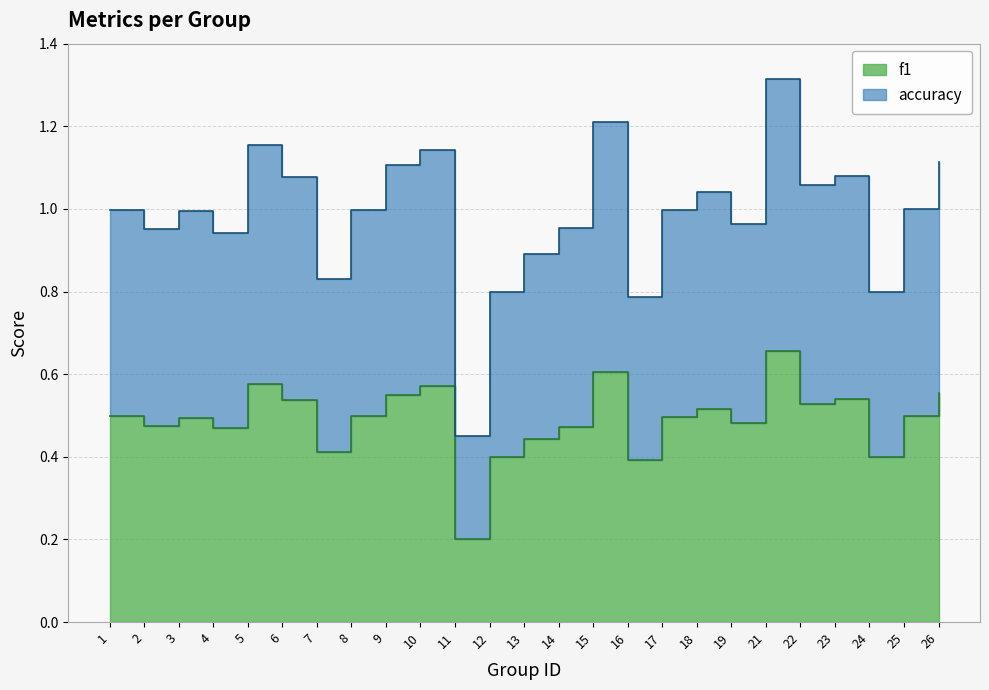

Rank the categories by accuracy value from lowest to highest.

11, 16, 12, 24, 7, 13, 4, 2, 14, 19, 3, 17, 1, 8, 25, 18, 22, 6, 23, 9, 26, 10, 5, 15, 21